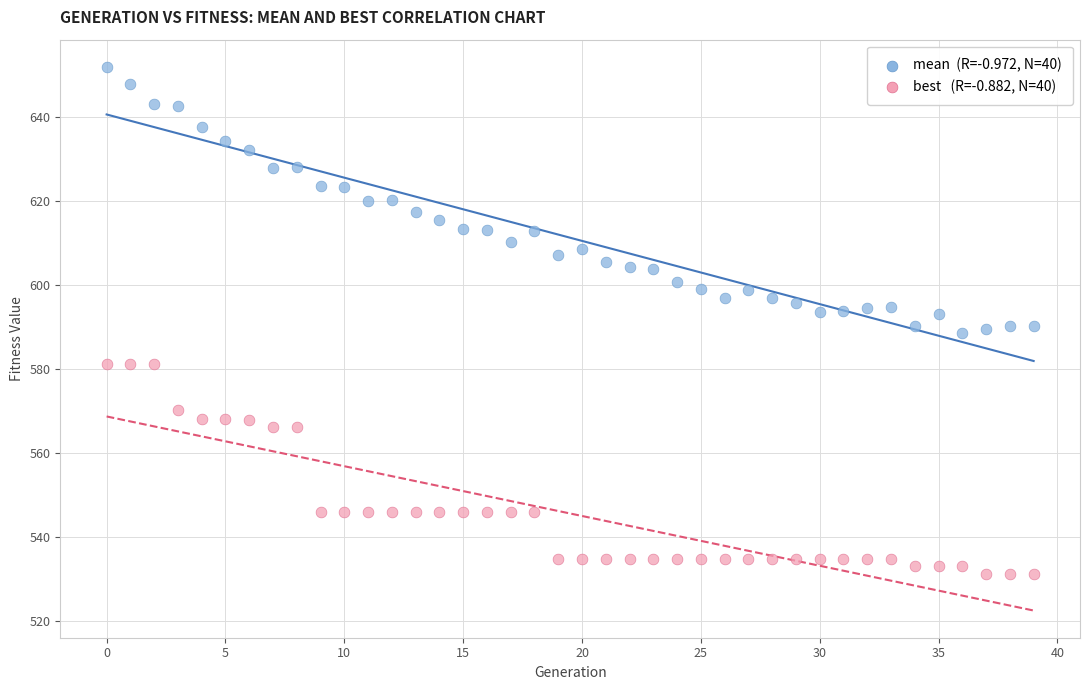

Across all data points, what is the range of Y values (max minus min)?

120.6